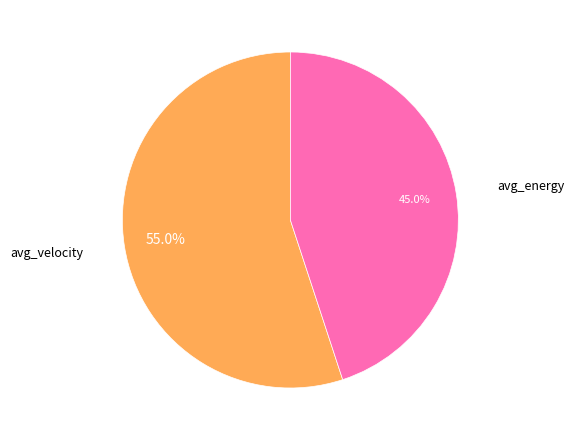

Which category has the biggest portion of the pie?

avg_velocity